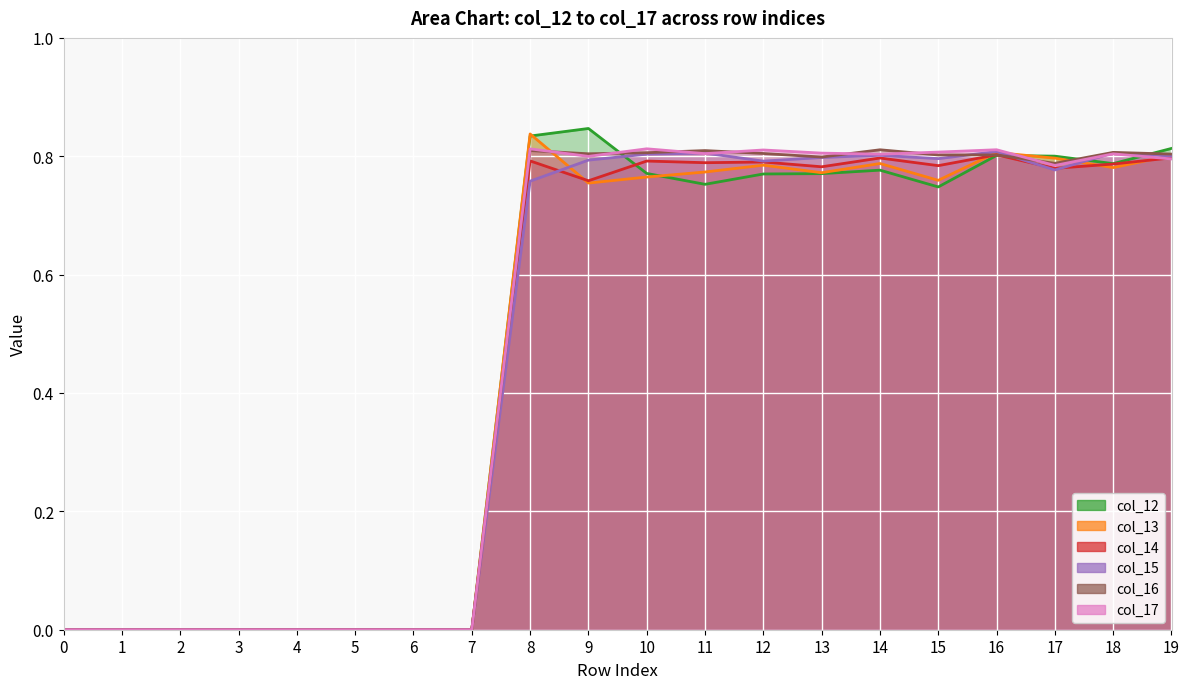

What is the highest value of the col_15 series?

0.8